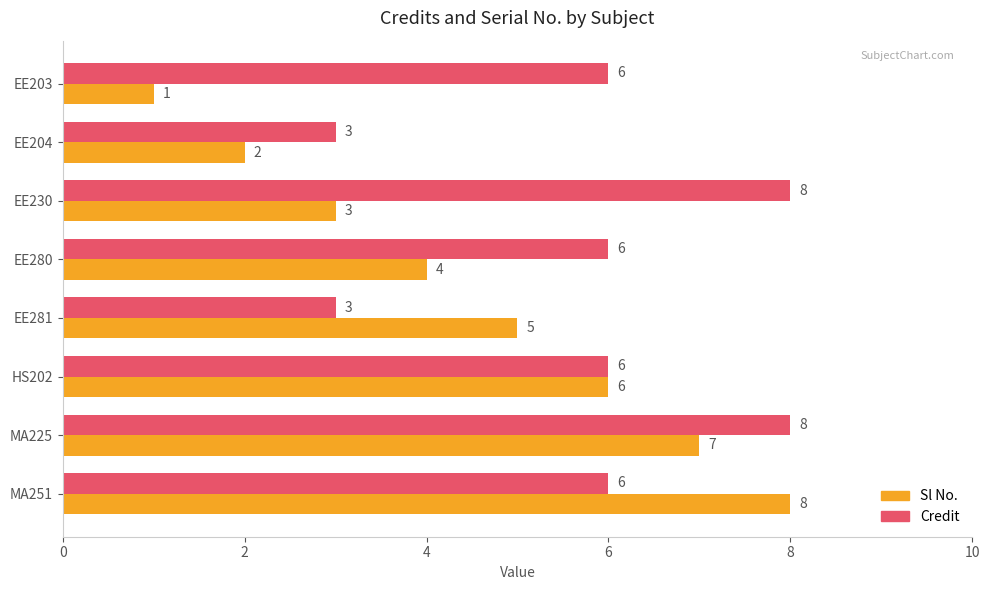

Which series has the largest total across all categories?

Credit